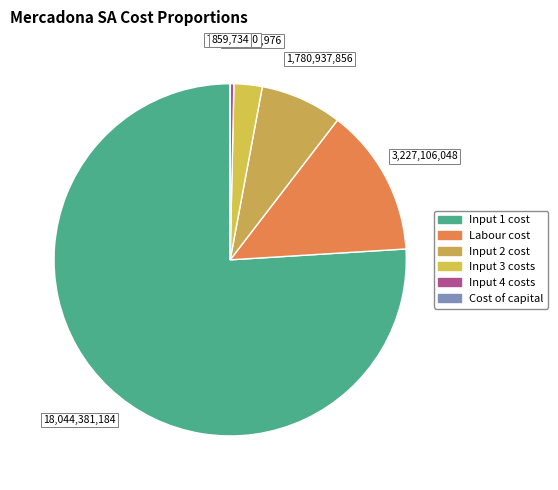

To the nearest percent, what is the difference between the largest and smallest slice percentages?

76%